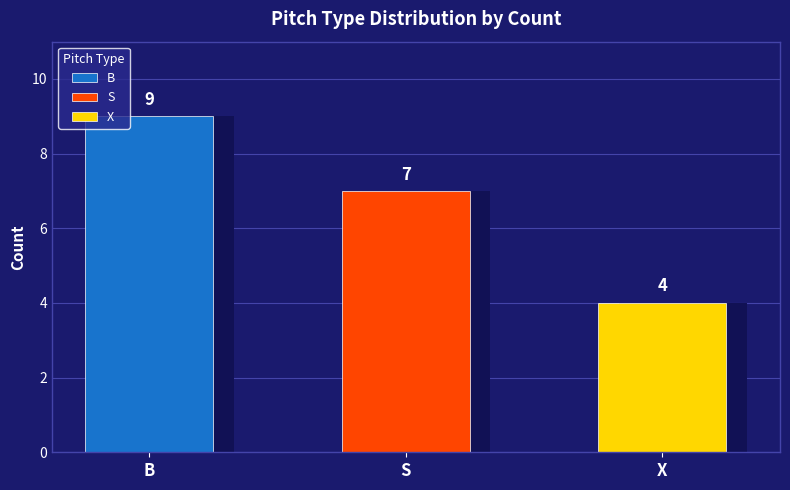

Which series has the widest spread of values?

B